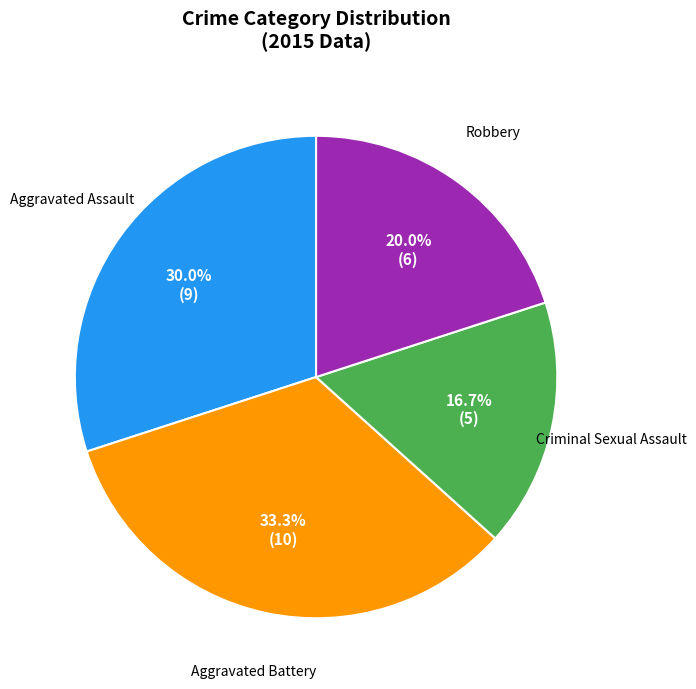

Between Aggravated Assault and Aggravated Battery, which is larger?

Aggravated Battery